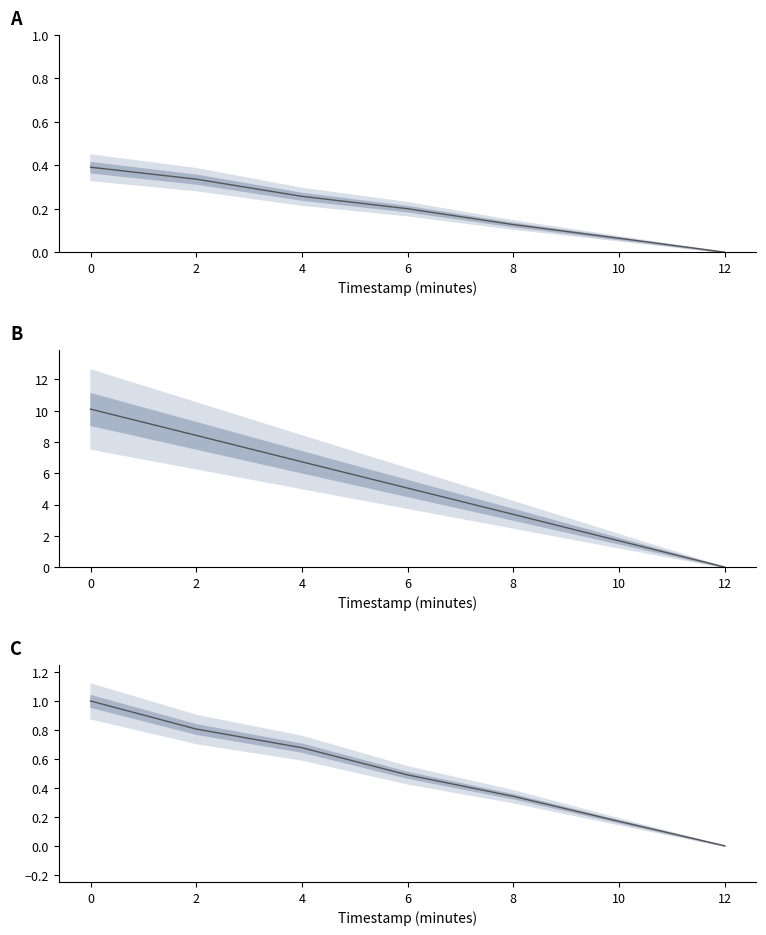

Between 10 and 12, which series saw the biggest shift?

eta_remaining_minutes